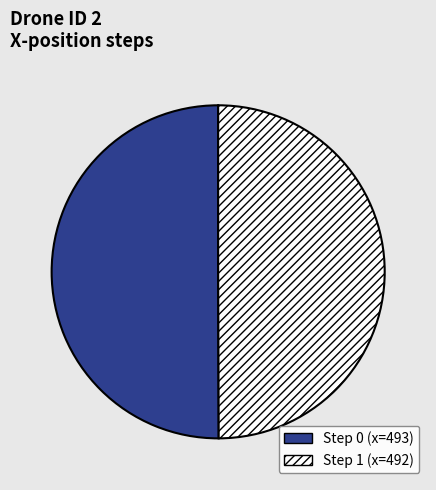

What is the ratio of the value at Step 1 (x=492) to the value at Step 0 (x=493)?

1.0